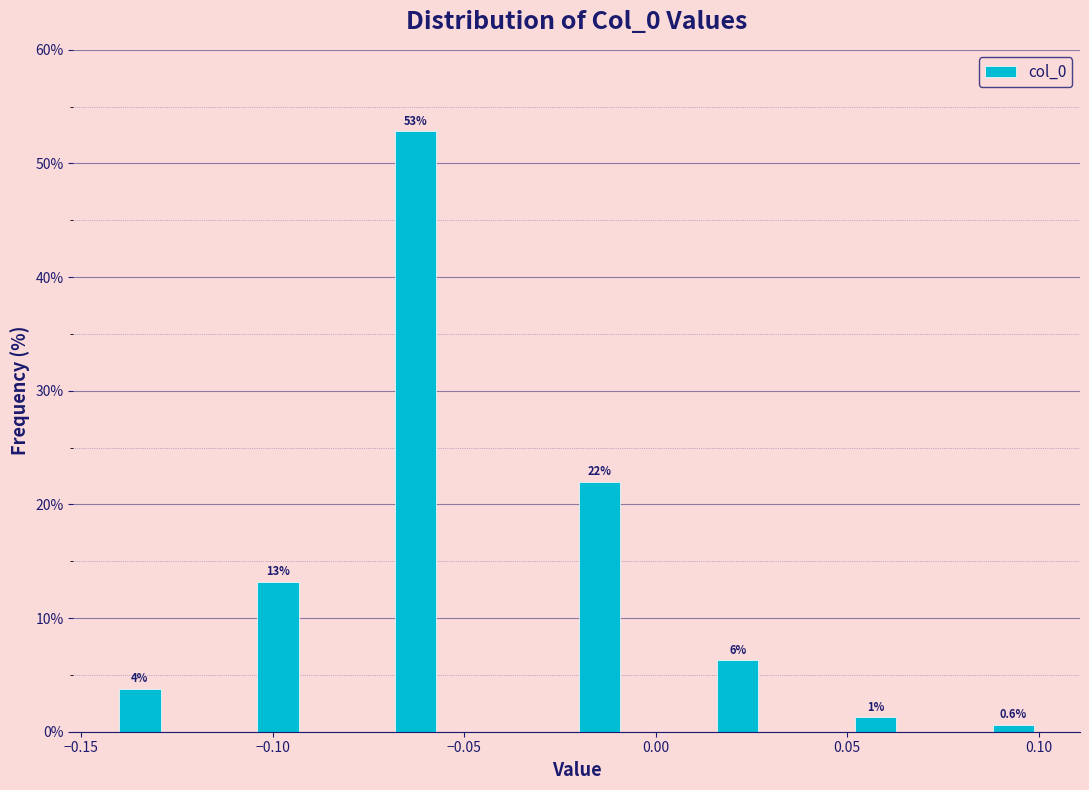

Read against the x-axis, roughly where is the centre of the tallest bar?

-0.065